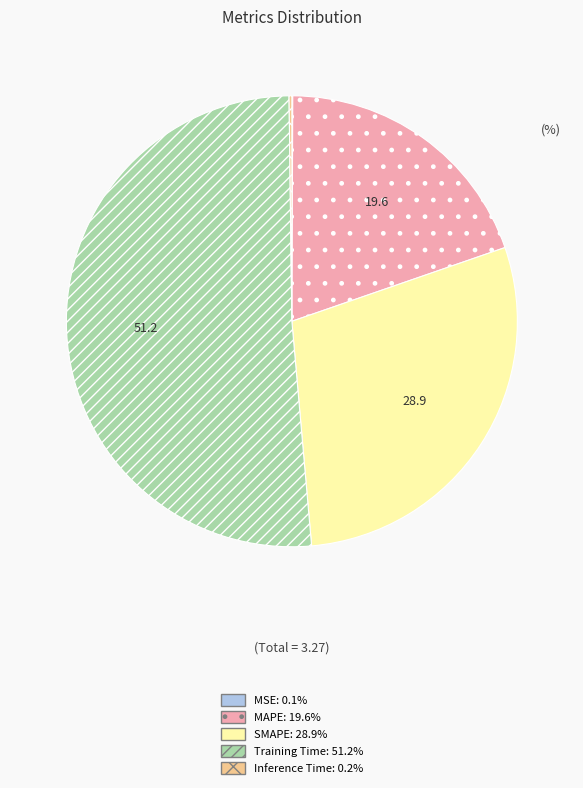

Which slice is the largest?

Training Time